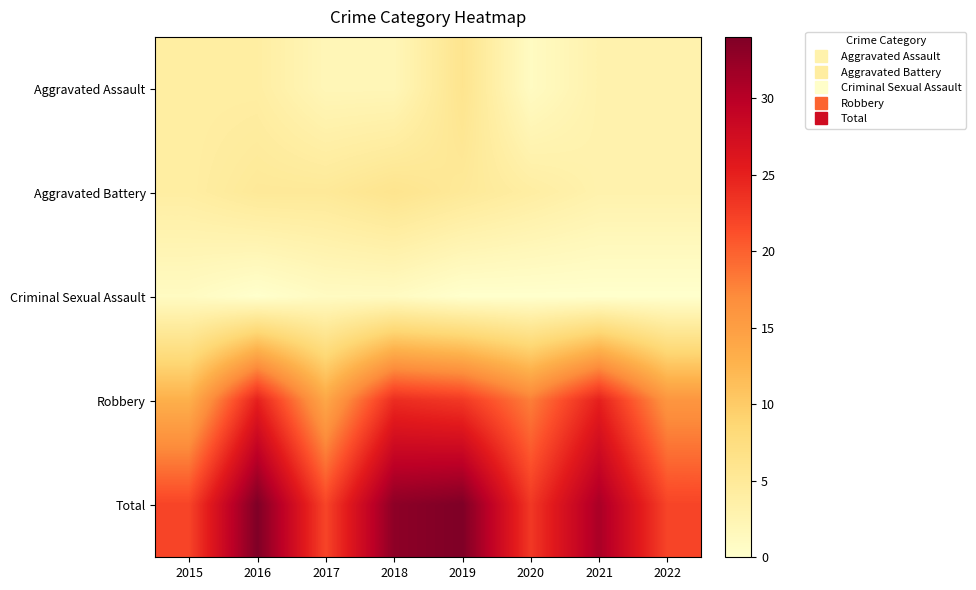

Reading right to left, what are all the values shown in this chart?

Aggravated Assault: 2022=3	2021=3	2020=1	2019=6	2018=2	2017=2	2016=4	2015=4
Aggravated Battery: 2022=3	2021=3	2020=4	2019=5	2018=6	2017=5	2016=5	2015=4
Criminal Sexual Assault: 2022=0	2021=0	2020=0	2019=0	2018=1	2017=1	2016=0	2015=1
Robbery: 2022=16	2021=25	2020=18	2019=23	2018=24	2017=14	2016=25	2015=13
Total: 2022=22	2021=31	2020=23	2019=34	2018=33	2017=22	2016=34	2015=22